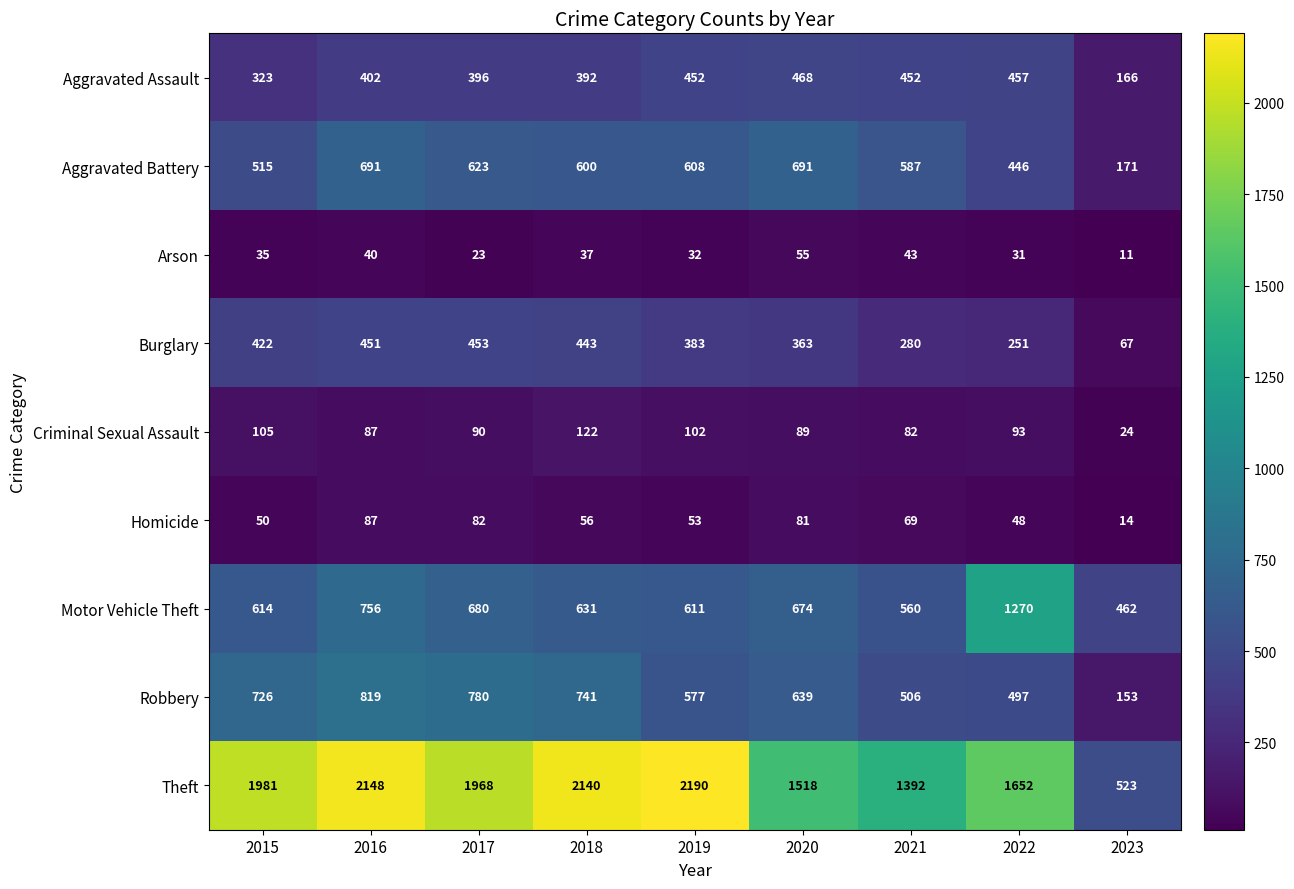

What is the sum of all Robbery values?

5438